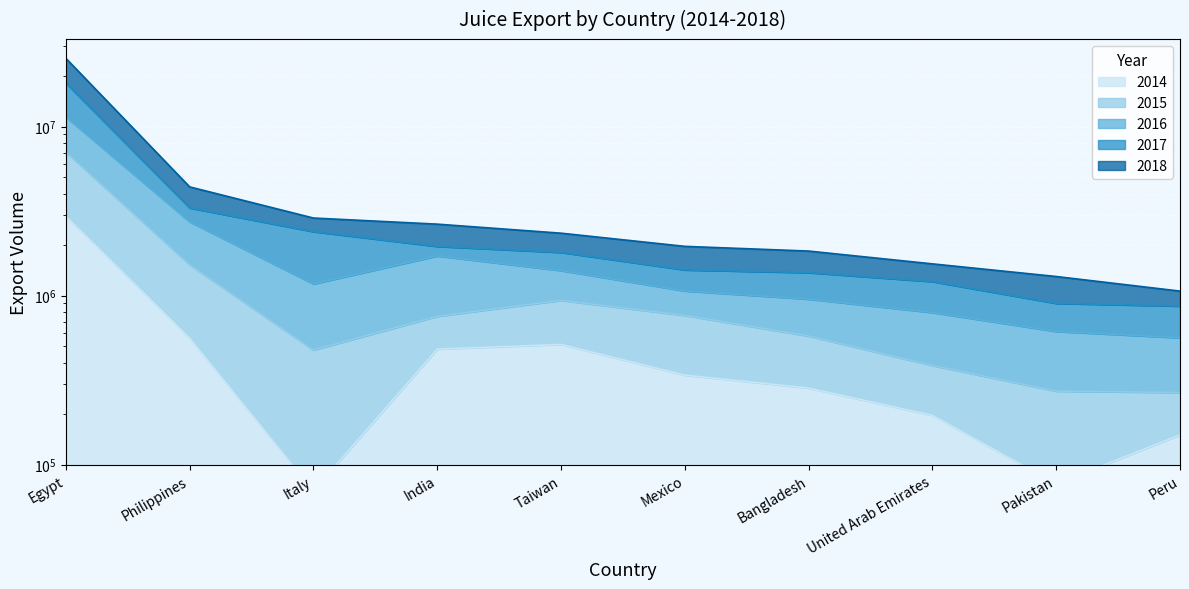

At which label is 2014 closest to 1511229?

Philippines